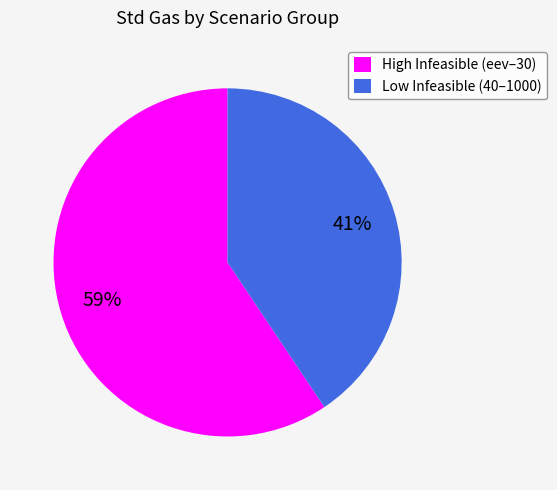

To the nearest percent, what percentage of the pie is High Infeasible (eev–30)?

59%